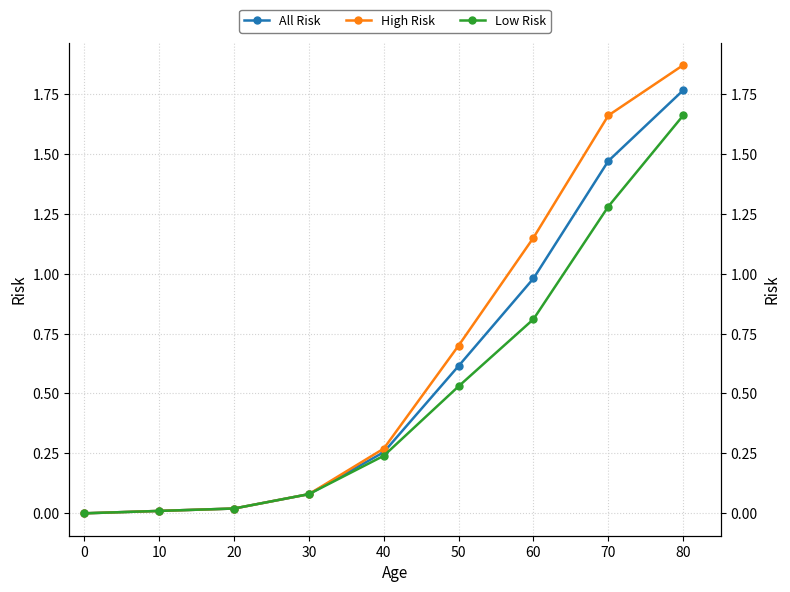

At which label does High Risk reach its peak?

80